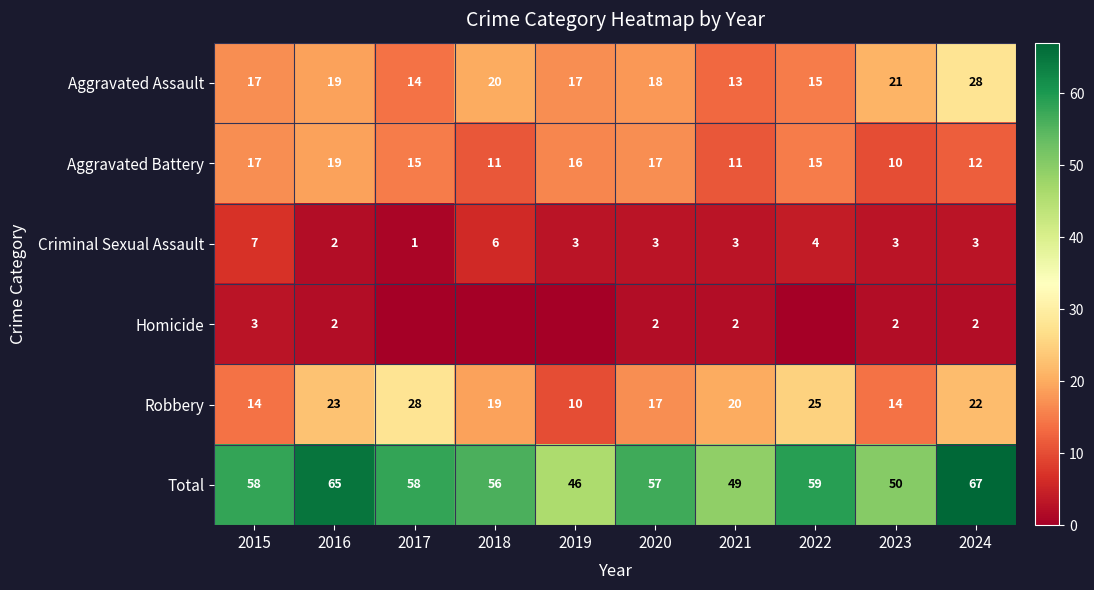

Count the number of categories in the chart.

10